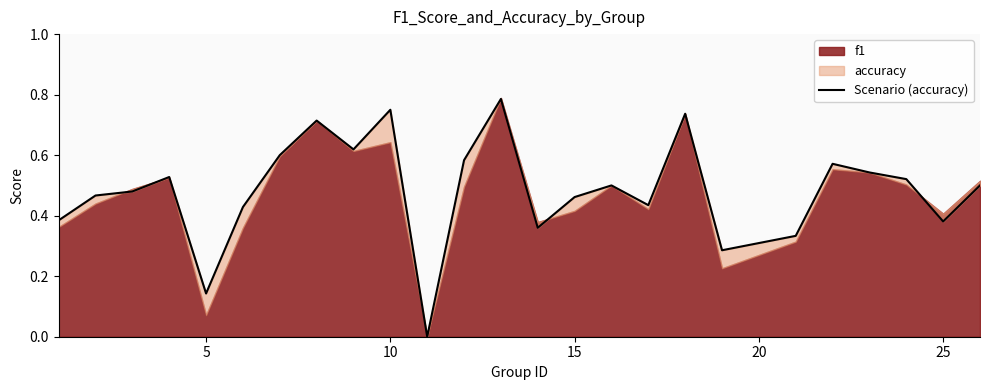

What is the difference between the maximum and second lowest values?

0.6